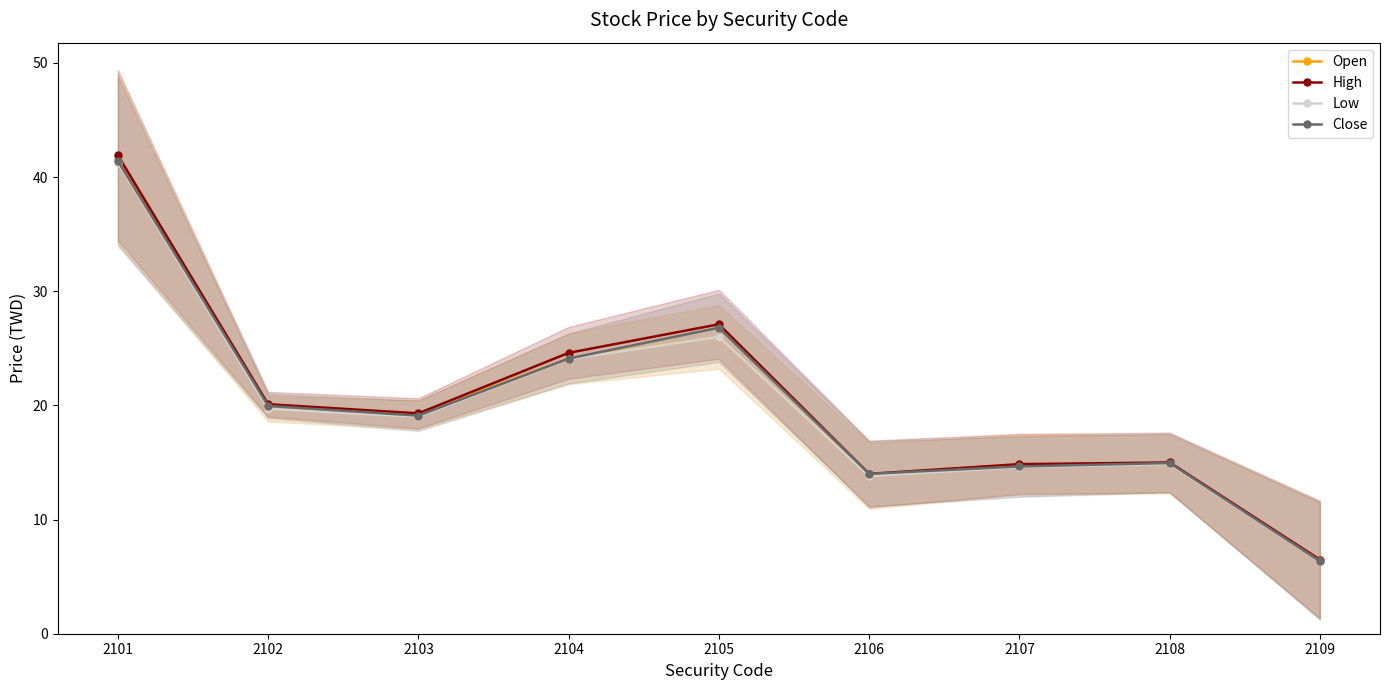

List the labels in order of Close value, largest first.

2101, 2105, 2104, 2102, 2103, 2108, 2107, 2106, 2109